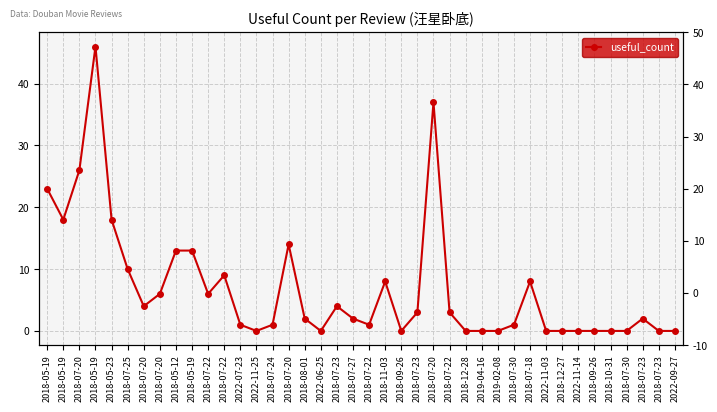

What is the maximum value shown in the chart?

46